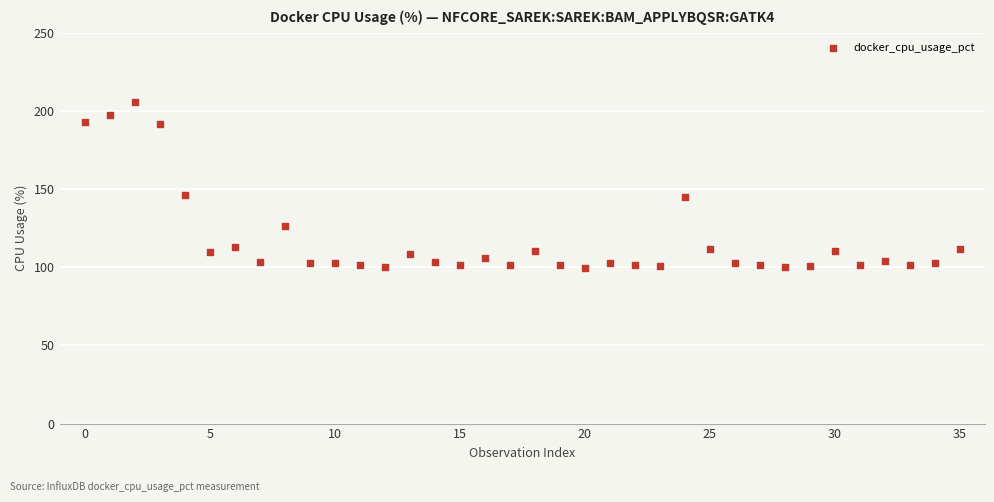

What is the range of Y values (max minus min)?

106.6